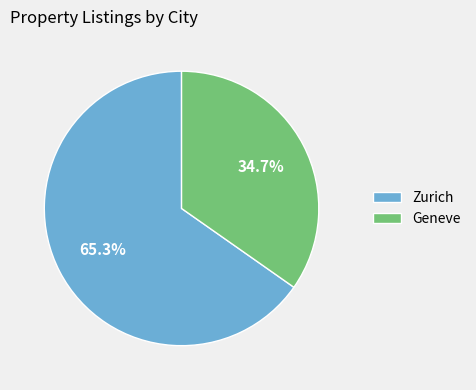

Which slice represents more than half of the pie?

Zurich